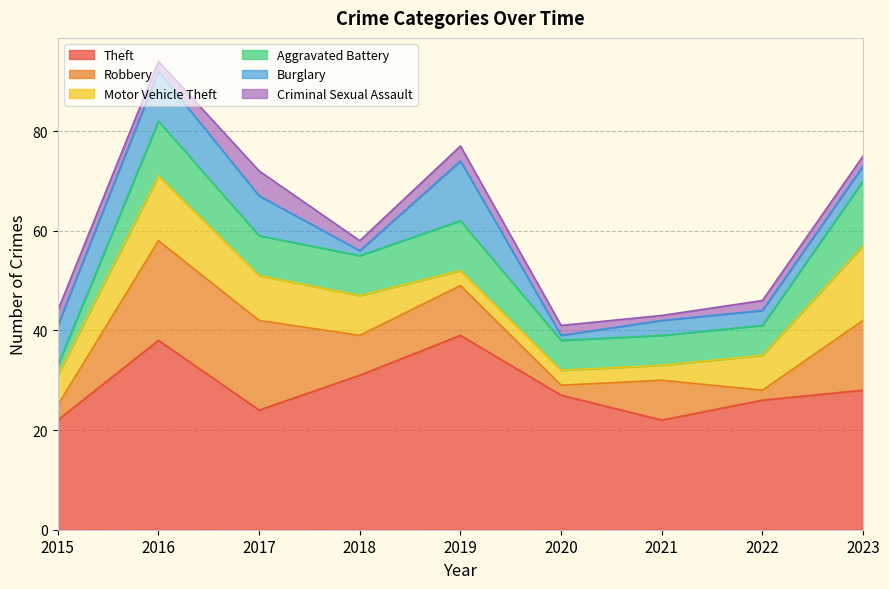

What is the total value across all series at 2017?

72